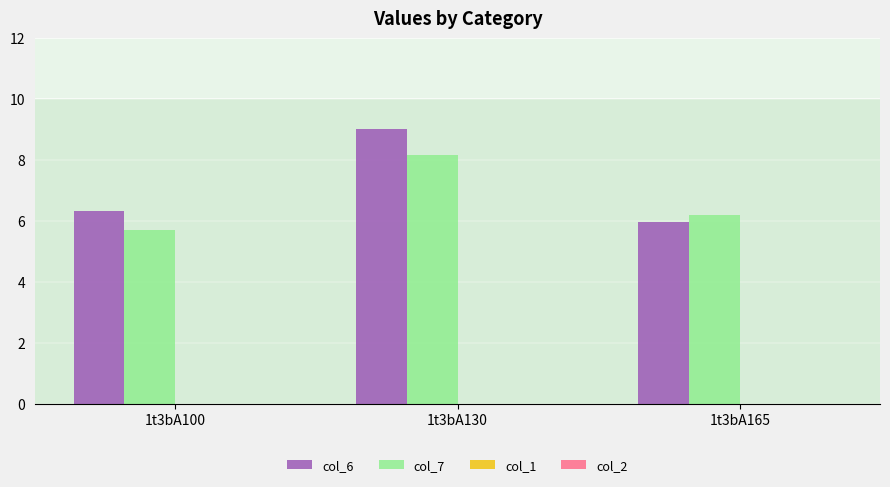

What is the spread (max minus min) of values at 1t3bA100?

0.6